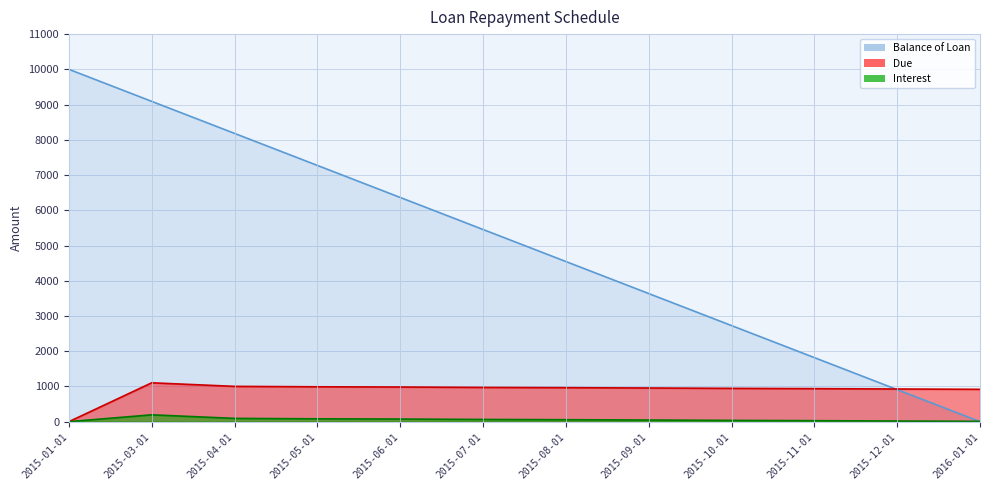

What are all the series names shown in the legend?

Balance of Loan, Due, Interest